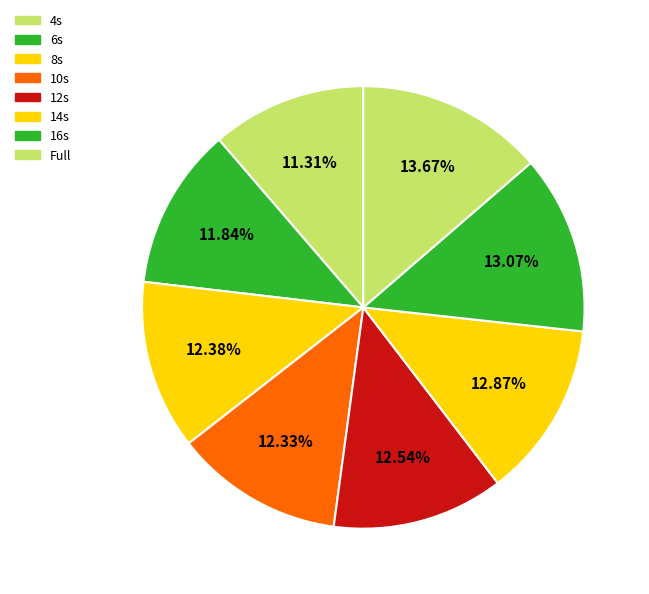

How many slices are in this pie chart?

8